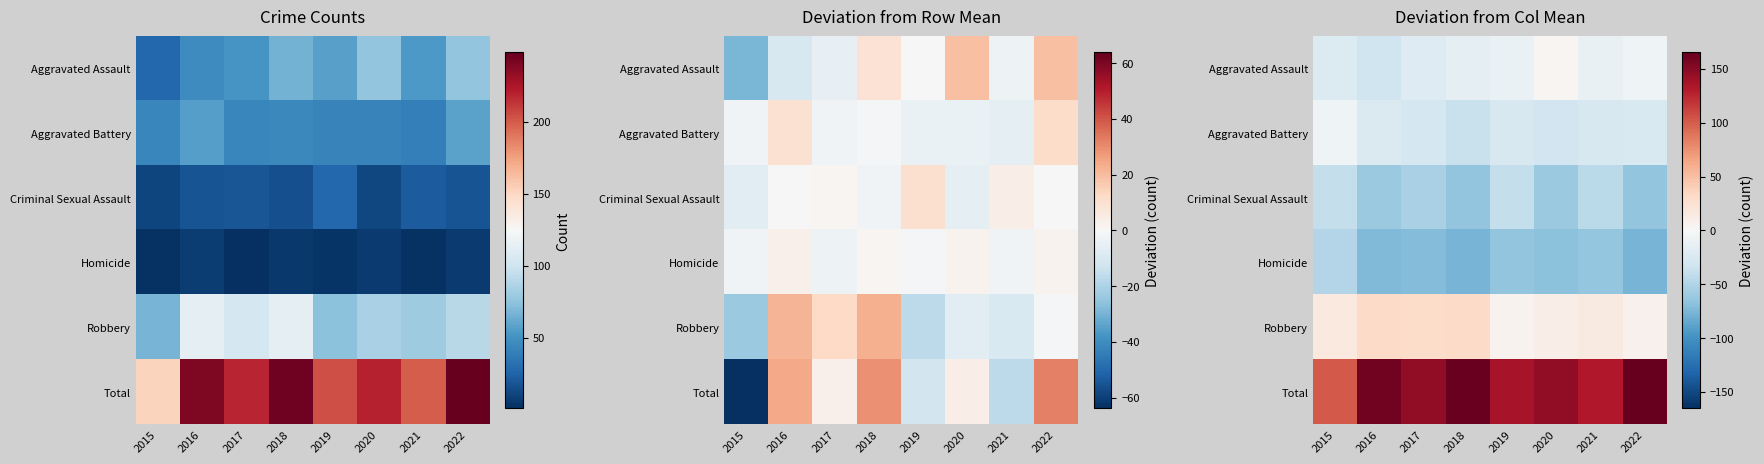

Is the value of Aggravated Assault at 2016 greater than the value of Homicide at 2021?

Yes